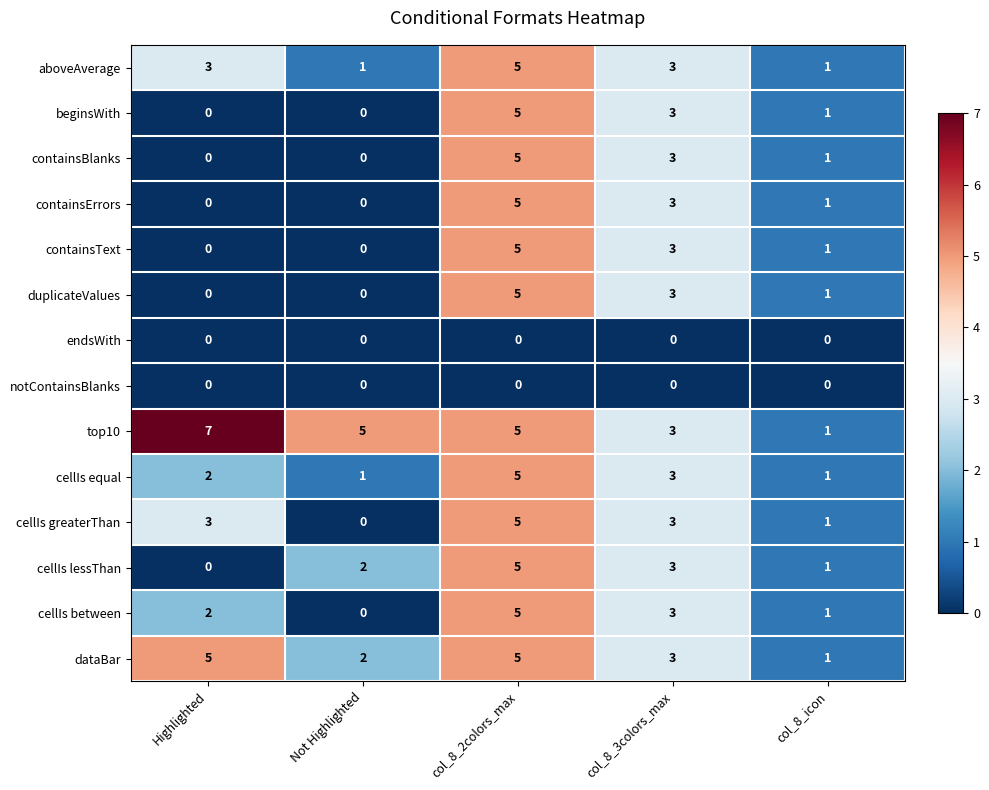

The value of cellIs greaterThan at col_8_icon is 1. True or false?

True